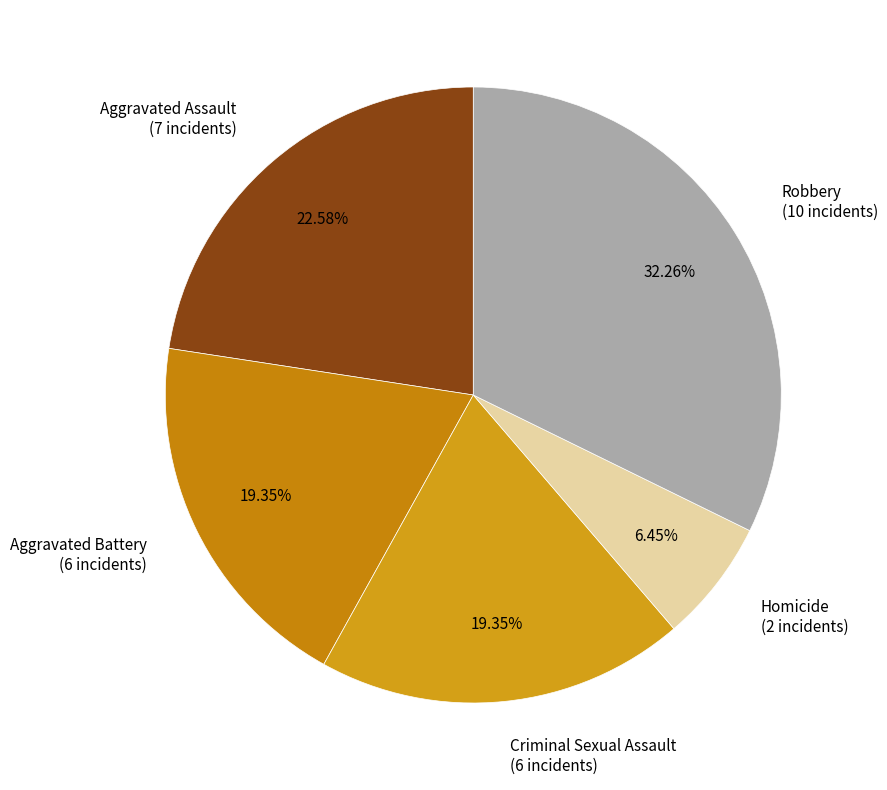

To the nearest percent, what portion does Aggravated Assault represent?

23%